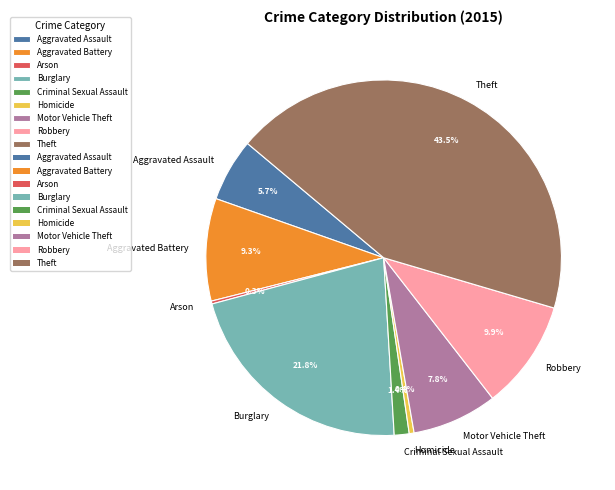

What percentage is the Burglary slice, to the nearest percent?

22%